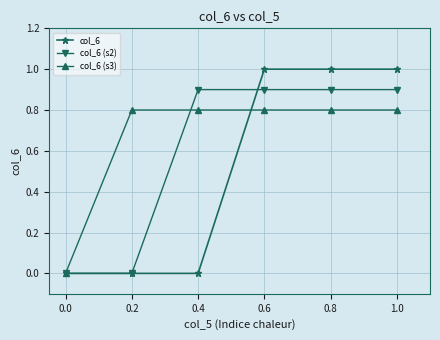

What is the label of the 5th point from the left?

0.8